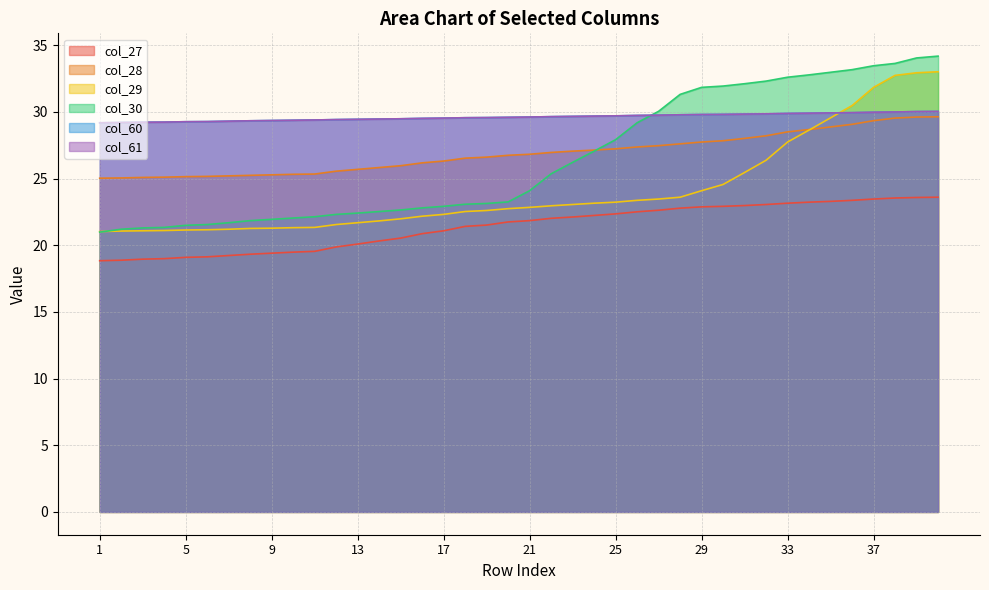

Which series ends up on top after the final intersection of col_60 and col_30?

col_30